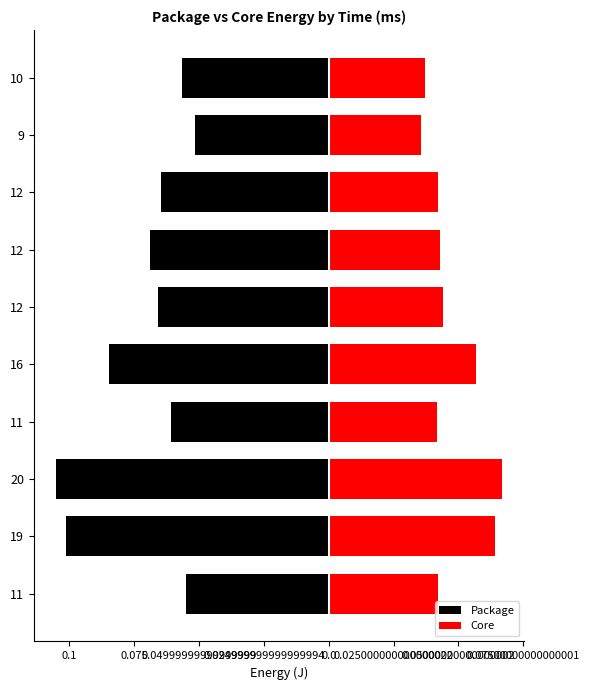

How many bars are there in each group?

2